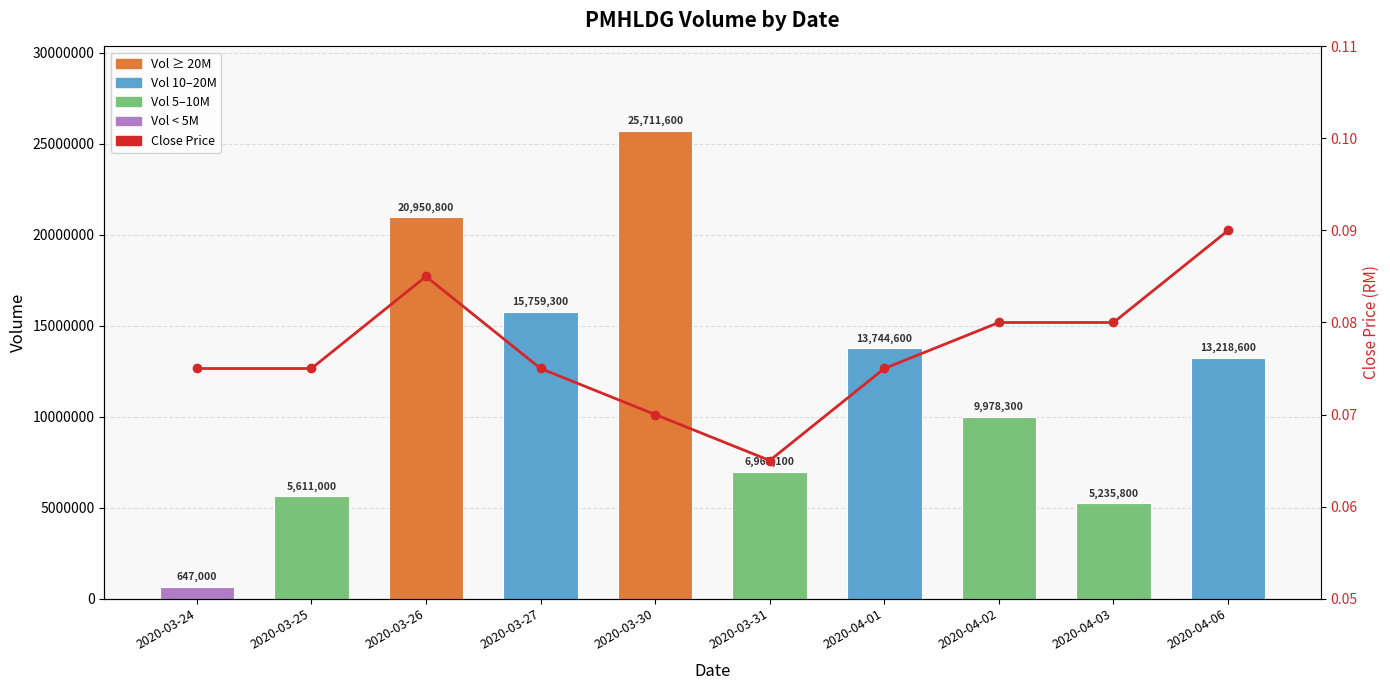

What is the minimum value shown in the chart?

0.1